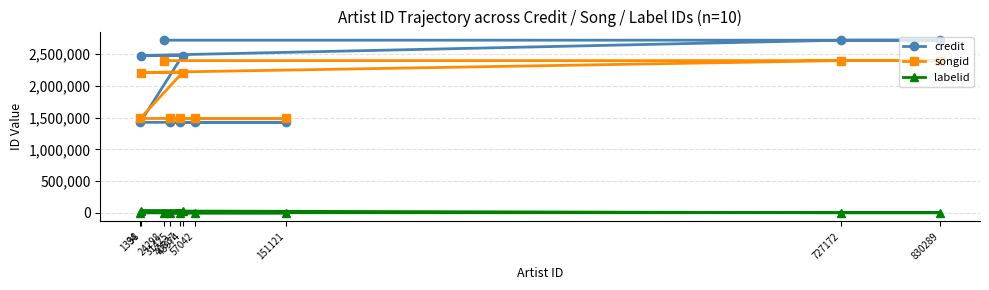

Reading right to left, what are all the values shown in this chart?

credit: 24298=2720690	830289=2720690	727172=2720690	1338=2479174	43974=2479174	94=1426630	57042=1426630	151121=1426630	31425=1426630	40837=1426630
songid: 24298=2398821	830289=2398821	727172=2398821	1338=2210705	43974=2210705	94=1487581	57042=1487581	151121=1487581	31425=1487581	40837=1487581
labelid: 24298=2489	830289=2489	727172=2489	1338=30672	43974=30672	94=377	57042=377	151121=377	31425=377	40837=377